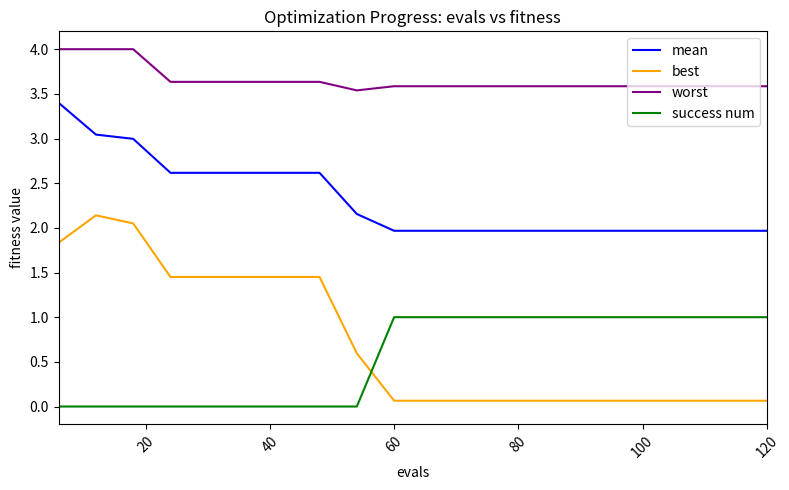

True or false: worst and success num cross at least once.

False